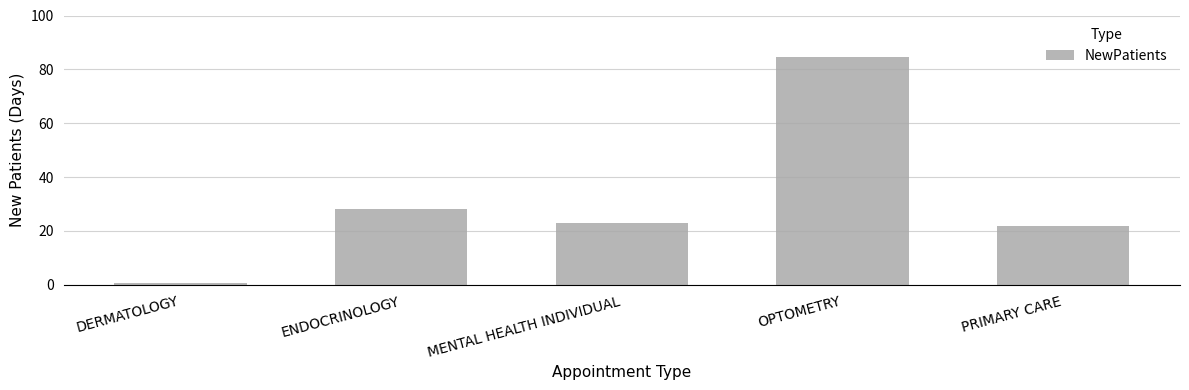

How many data points does each series have?

5